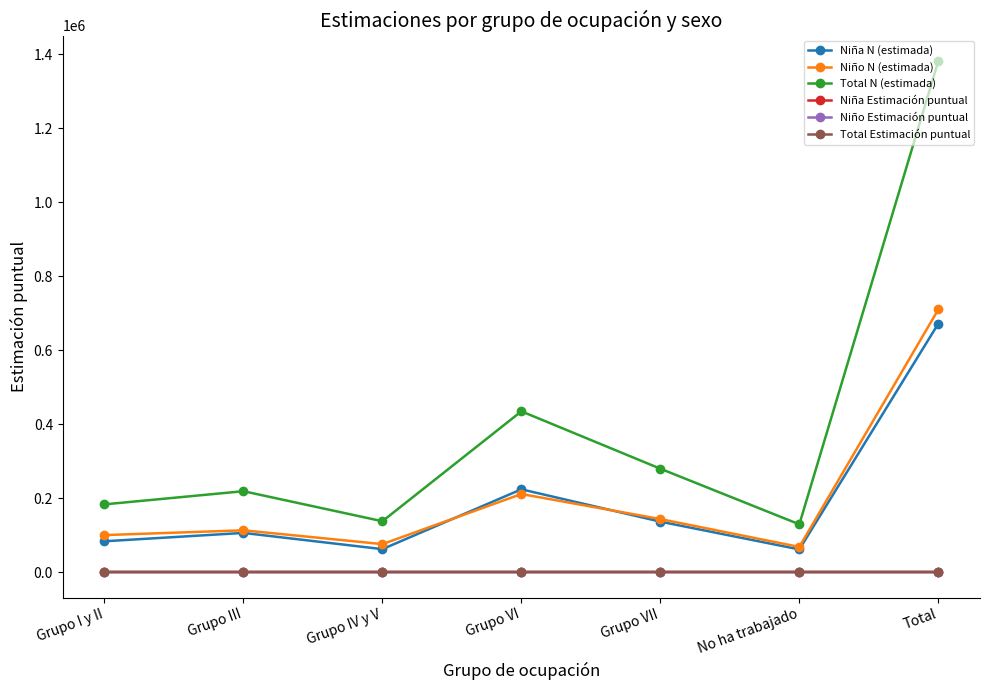

How many data points does each series have?

7